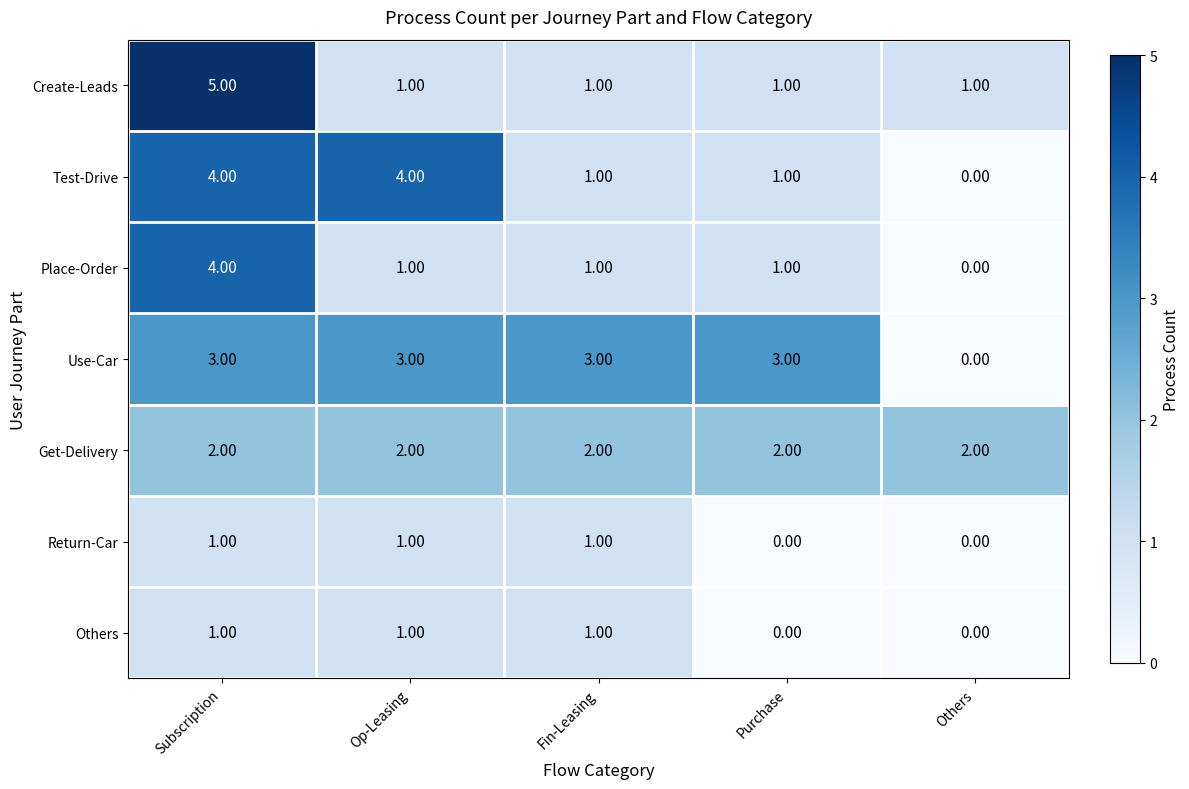

What is the difference between the highest and lowest values at Purchase?

3